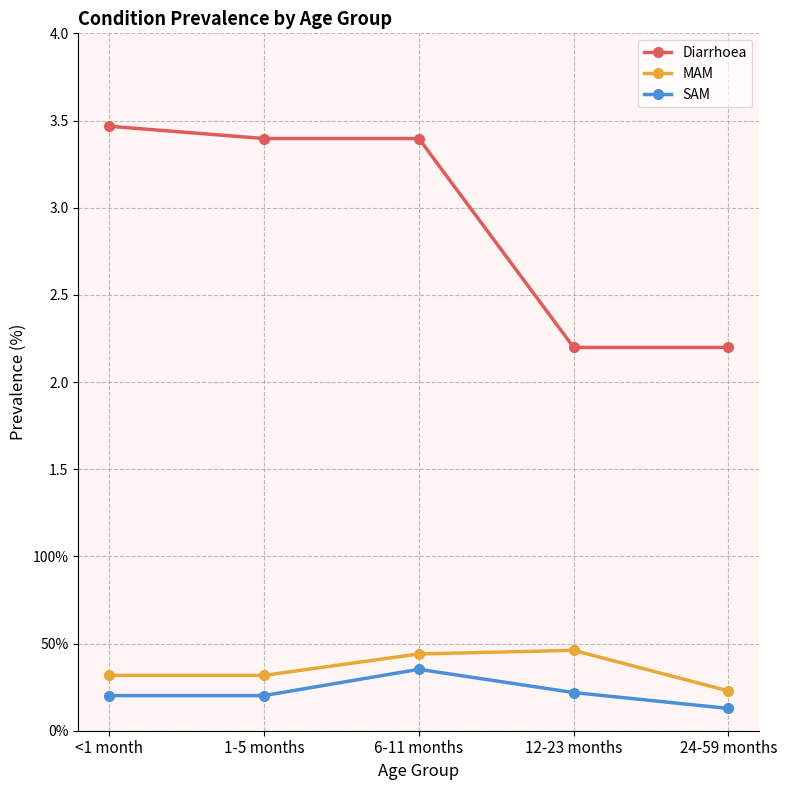

Which series changed the most between 12-23 months and 24-59 months?

MAM